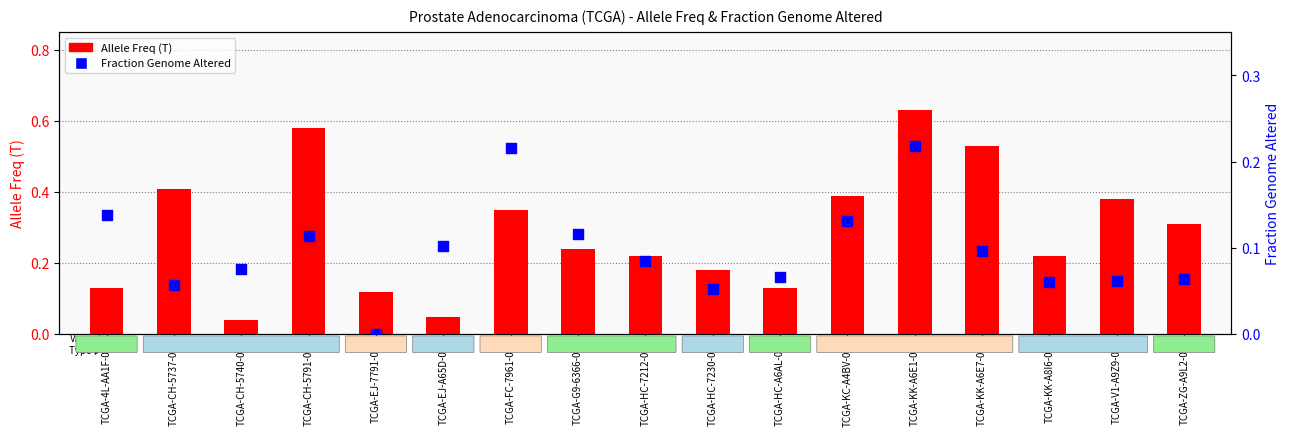

At which category is the sum across all series the highest?

TCGA-KK-A6E1-01